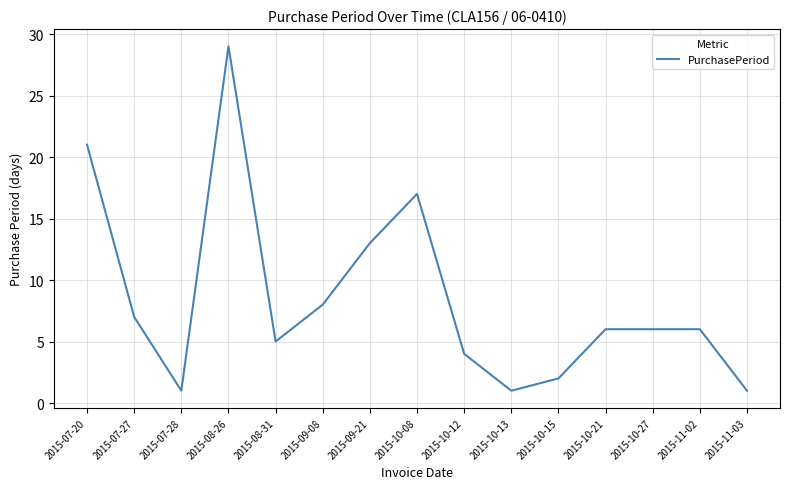

At which label does the data first exceed 6?

2015-07-20